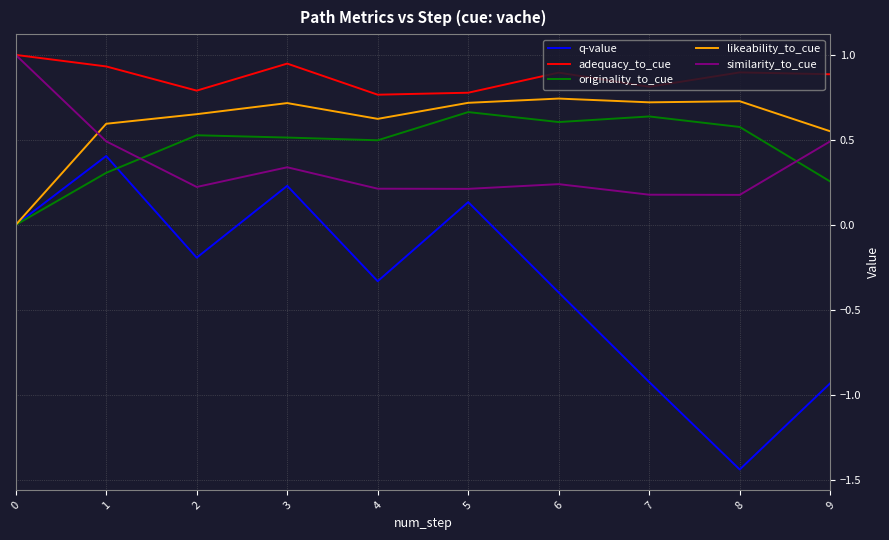

The adequacy_to_cue series shows 0.8 at 5. True or false?

True